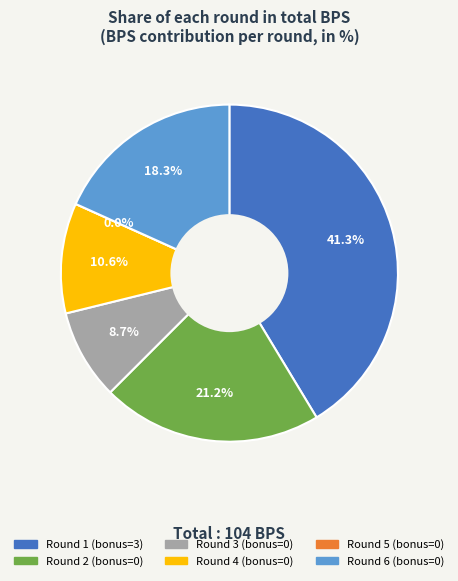

Combined, do Round 4 (bonus=0) and Round 2 (bonus=0) account for over 50%?

No